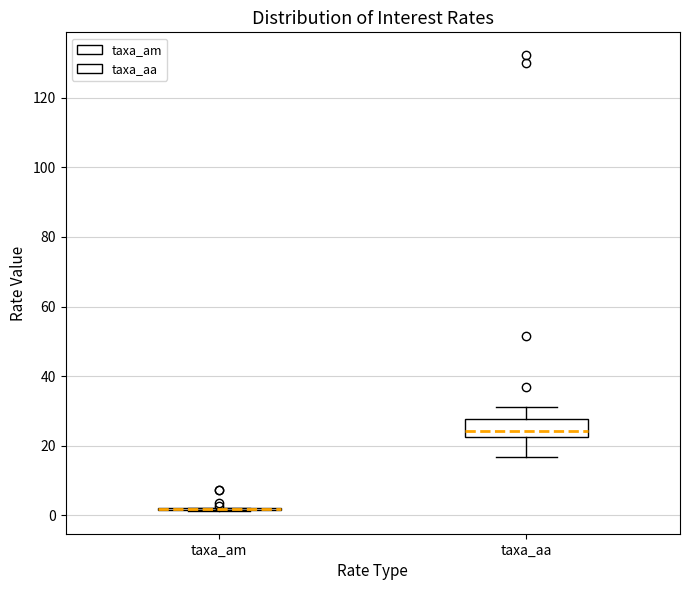

Which box is the tallest, from its lower edge to its upper edge?

taxa_aa